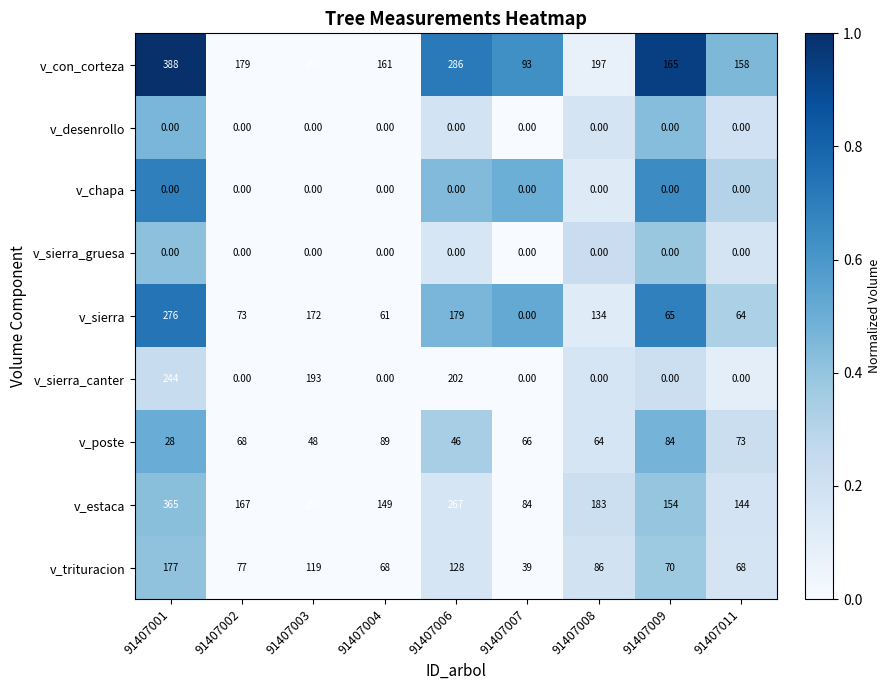

What is the difference between the highest and lowest values at 91407006?

286